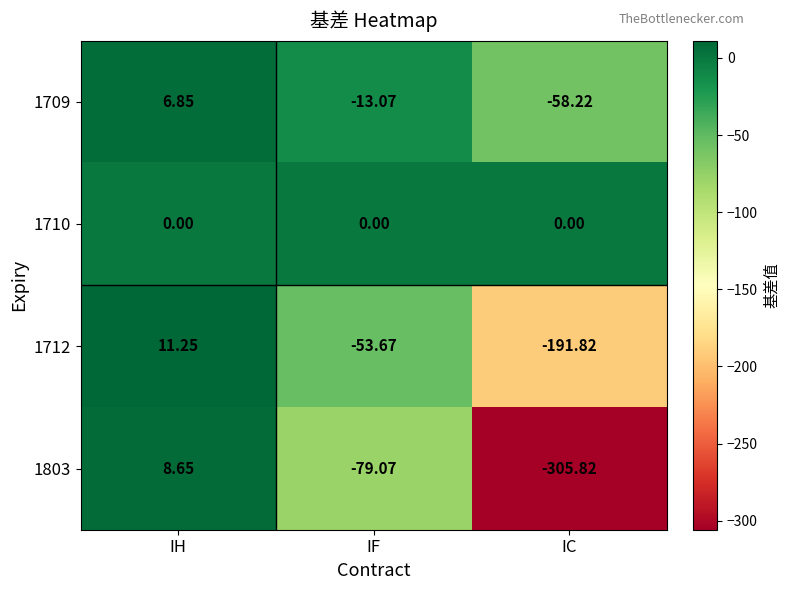

At which category is the sum across all series the highest?

IH